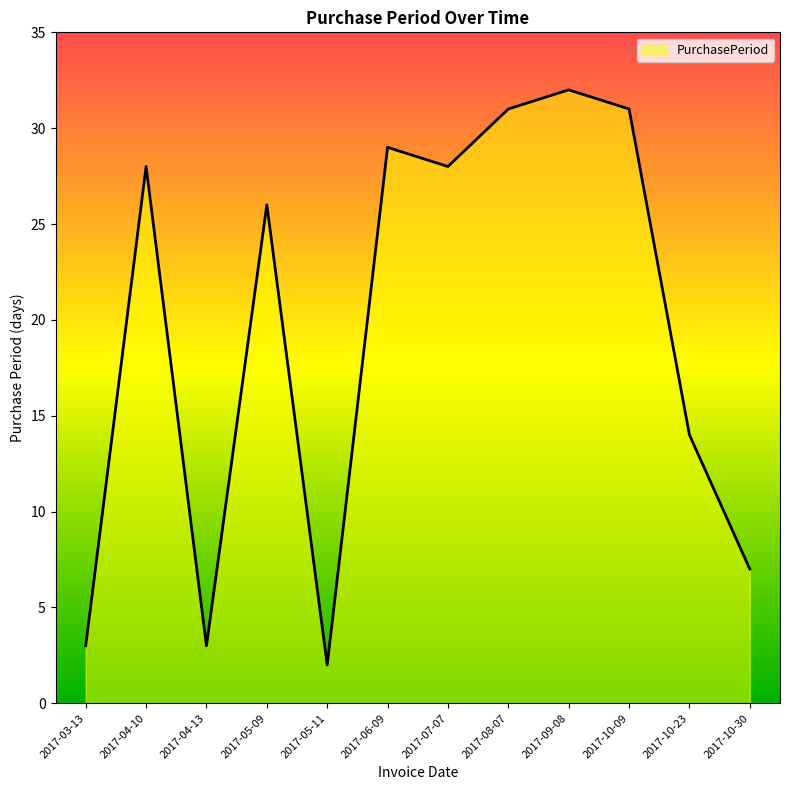

What is the minimum value shown in the chart?

2